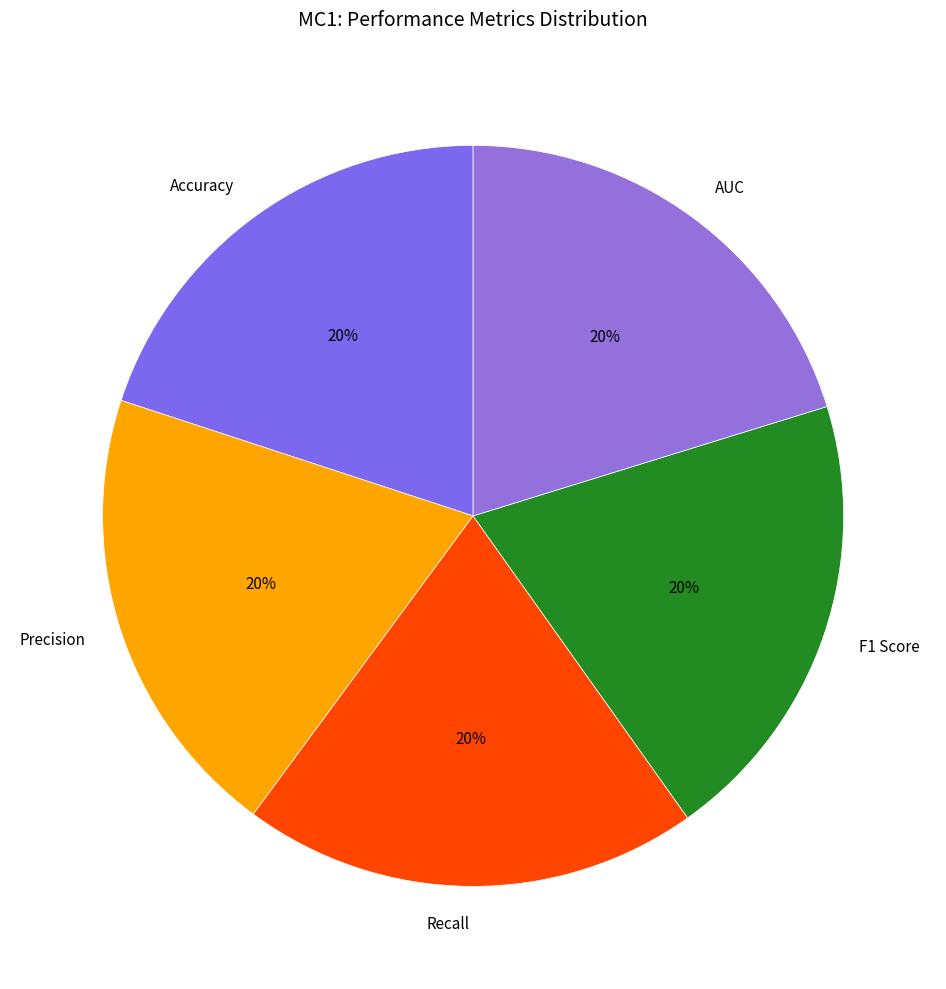

True or false: Accuracy accounts for 20% of the total.

True